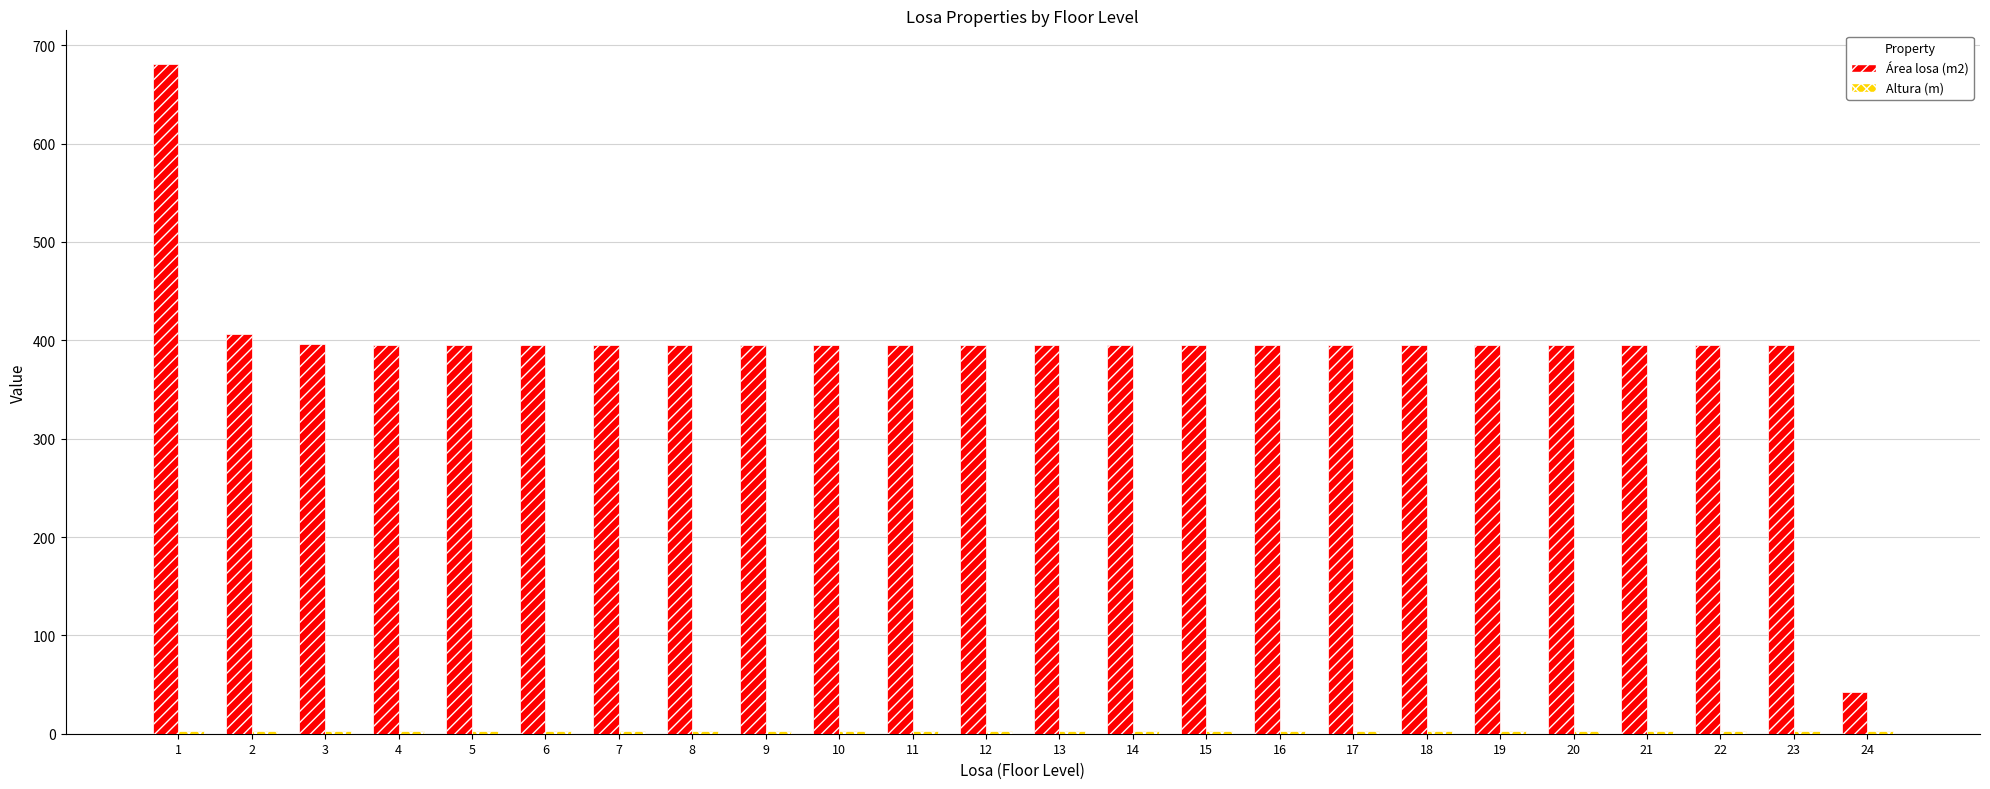

Which series has the largest range (max minus min)?

Área losa (m2)